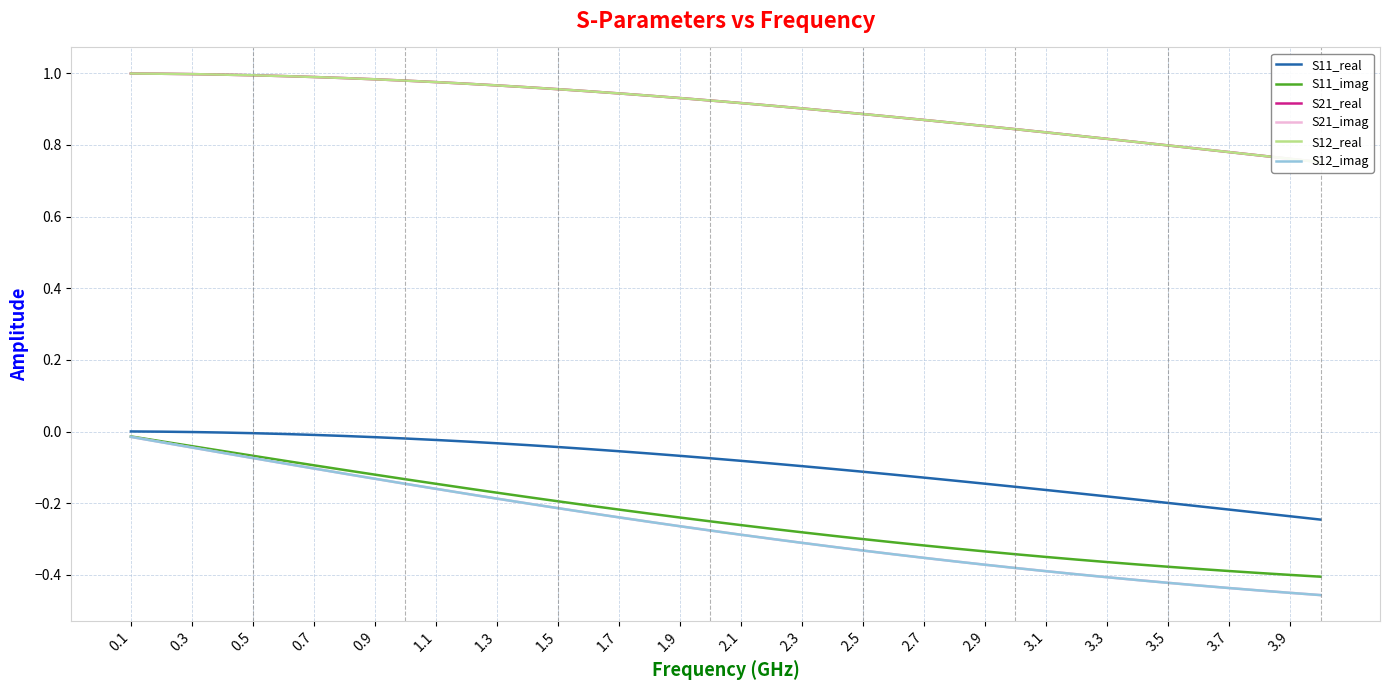

At 1.5, list the series in order from largest to smallest.

S21_real, S12_real, S11_real, S11_imag, S21_imag, S12_imag